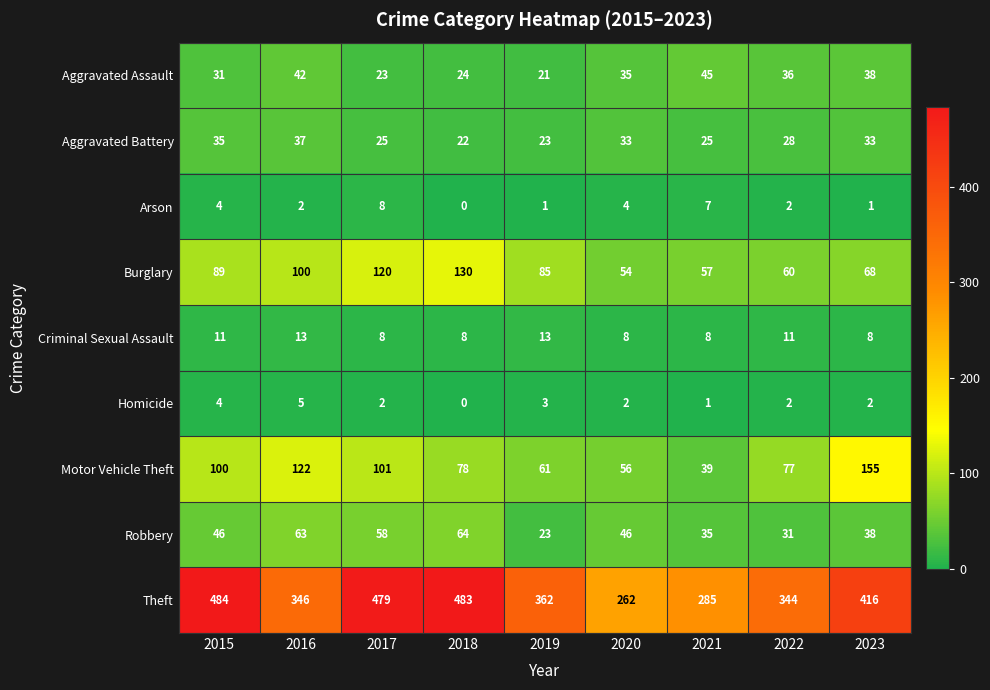

What is the difference between the second highest and second lowest values in the Aggravated Battery series?

12